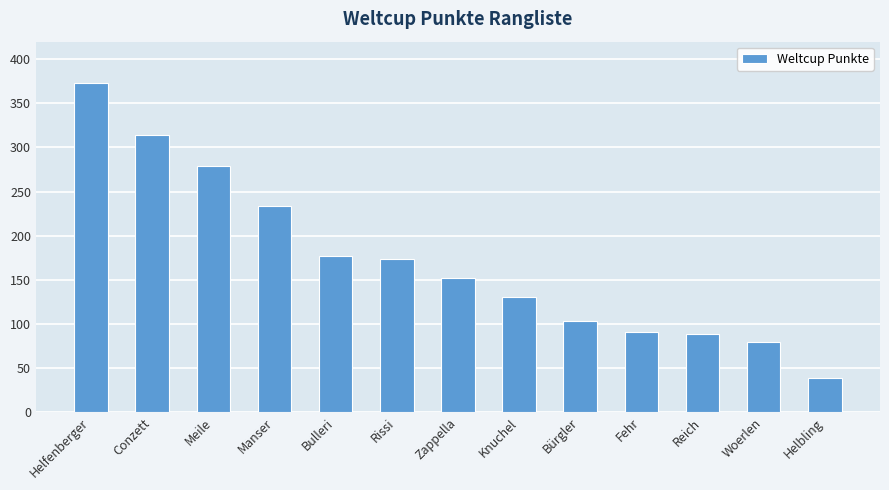

What is the smallest value displayed?

39